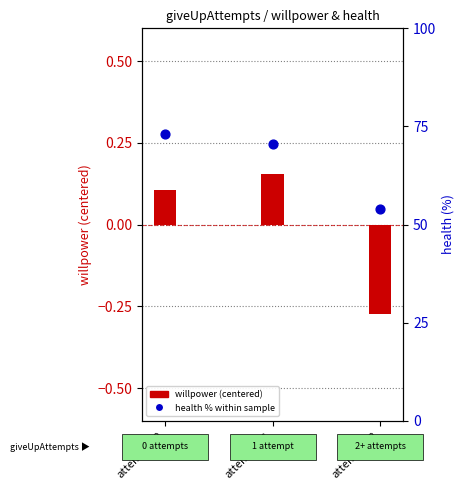

What is the total value across all series at attempts=2?

53.8